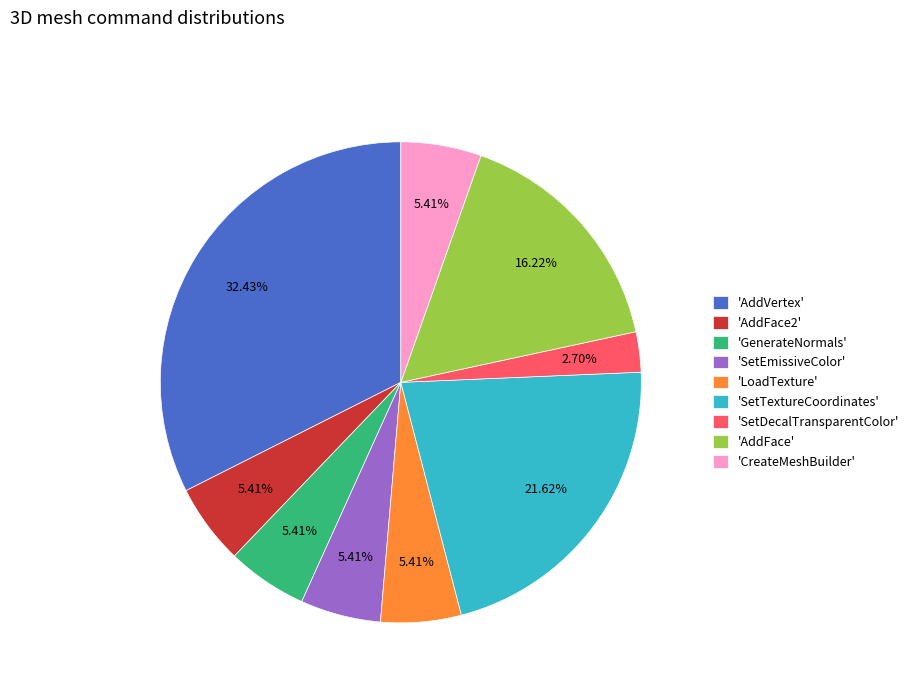

Count the number of slices in the pie.

9